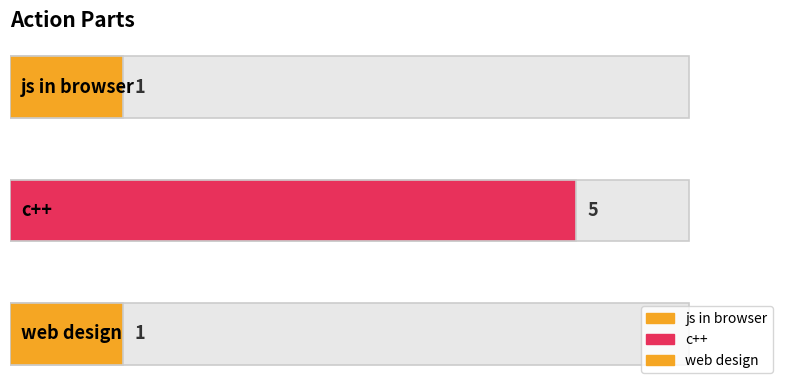

What is the average value?

2